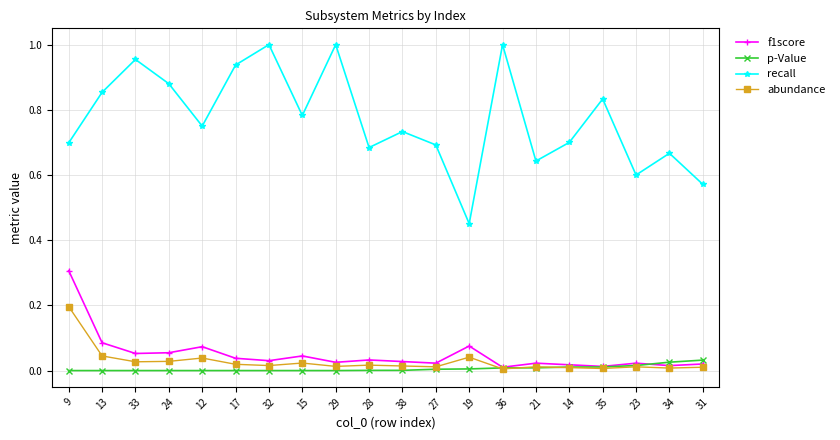

Is the value of recall at 9 greater than the value of p-Value at 13?

Yes